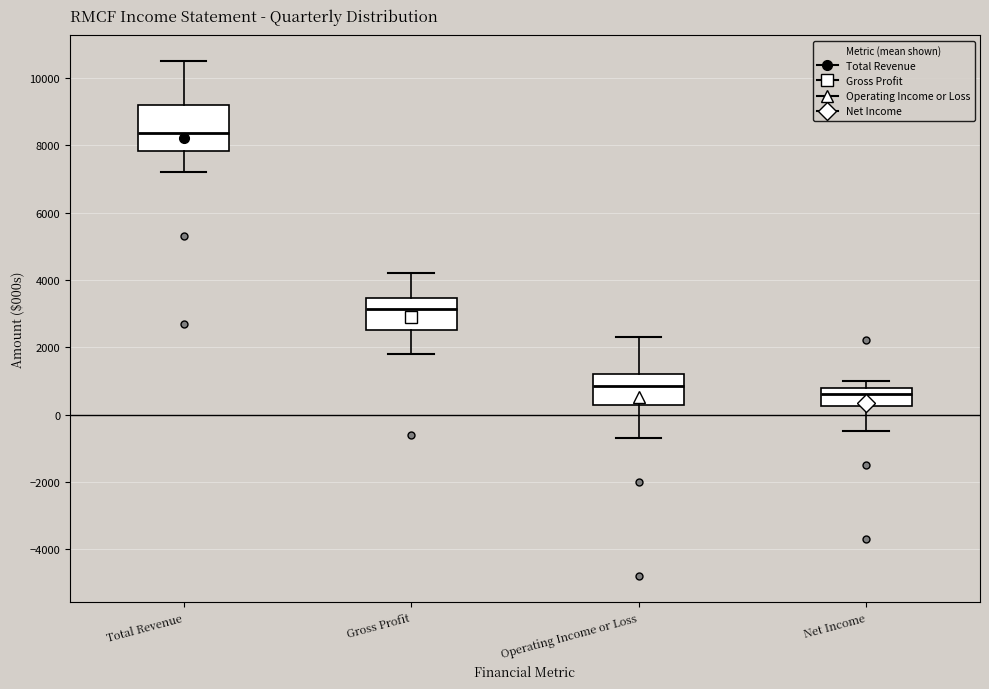

Comparing the boxes themselves (not the whiskers), which one is the tallest?

Total Revenue